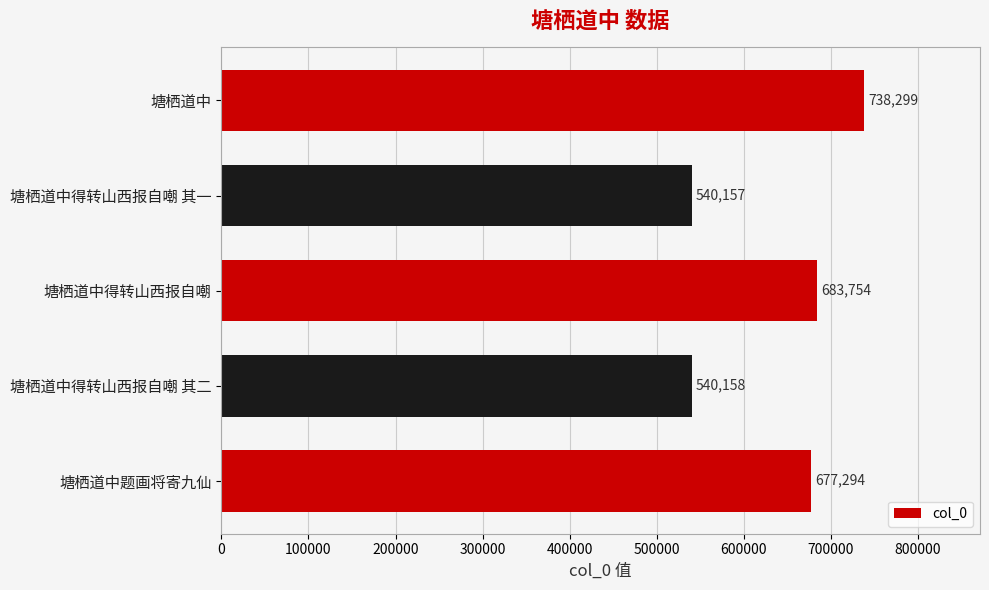

What is the average value?

635932